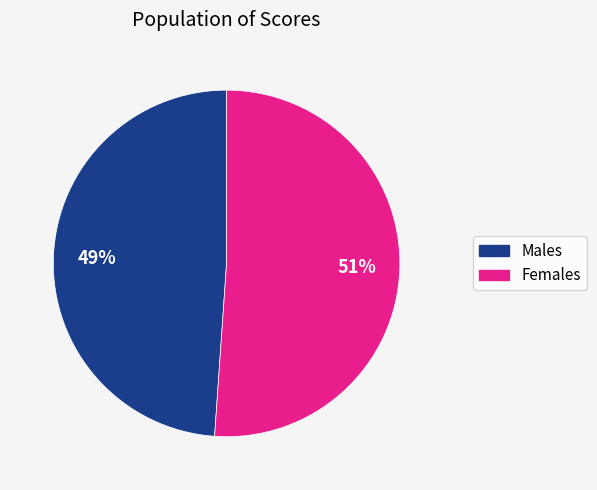

Combined, do Males and Females account for over 50%?

Yes